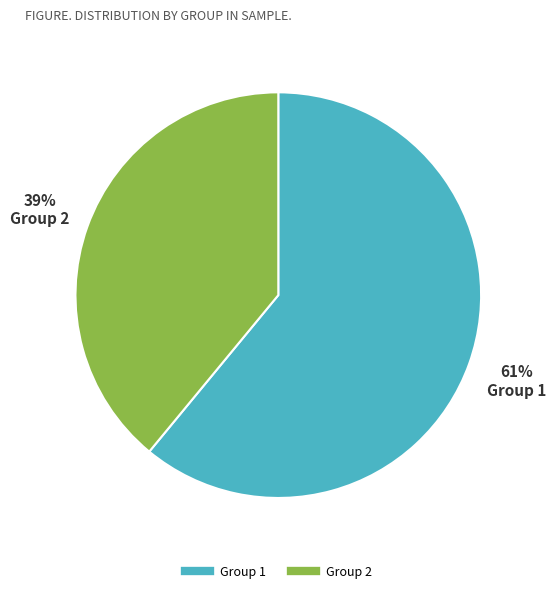

To the nearest percent, what is the average slice percentage?

50%